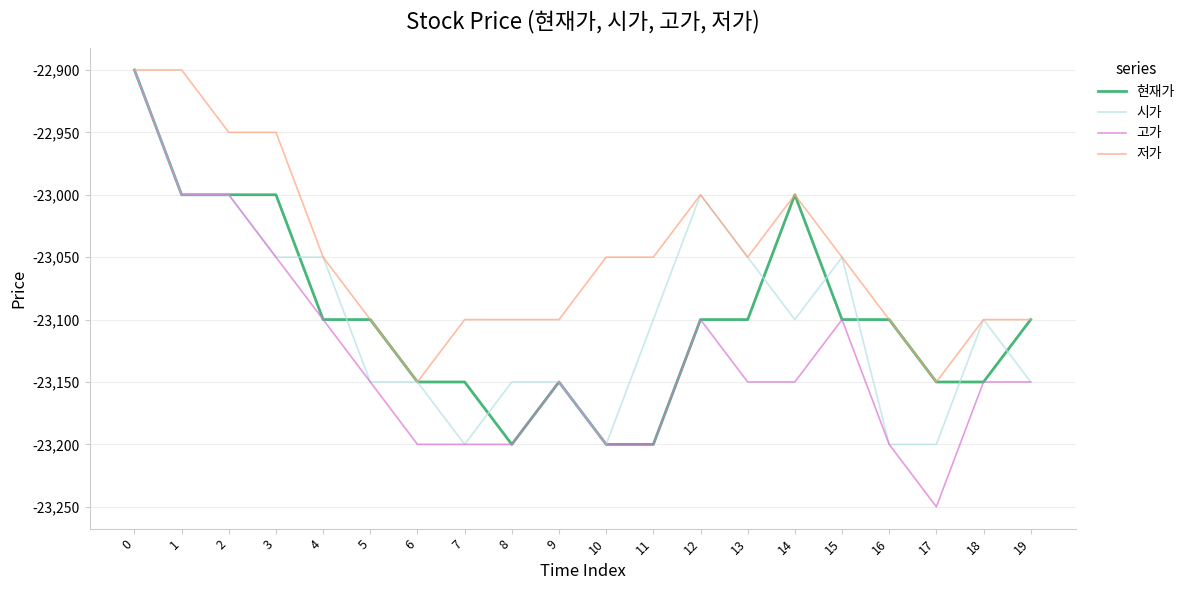

What is the total value across all series at 2?

-91950